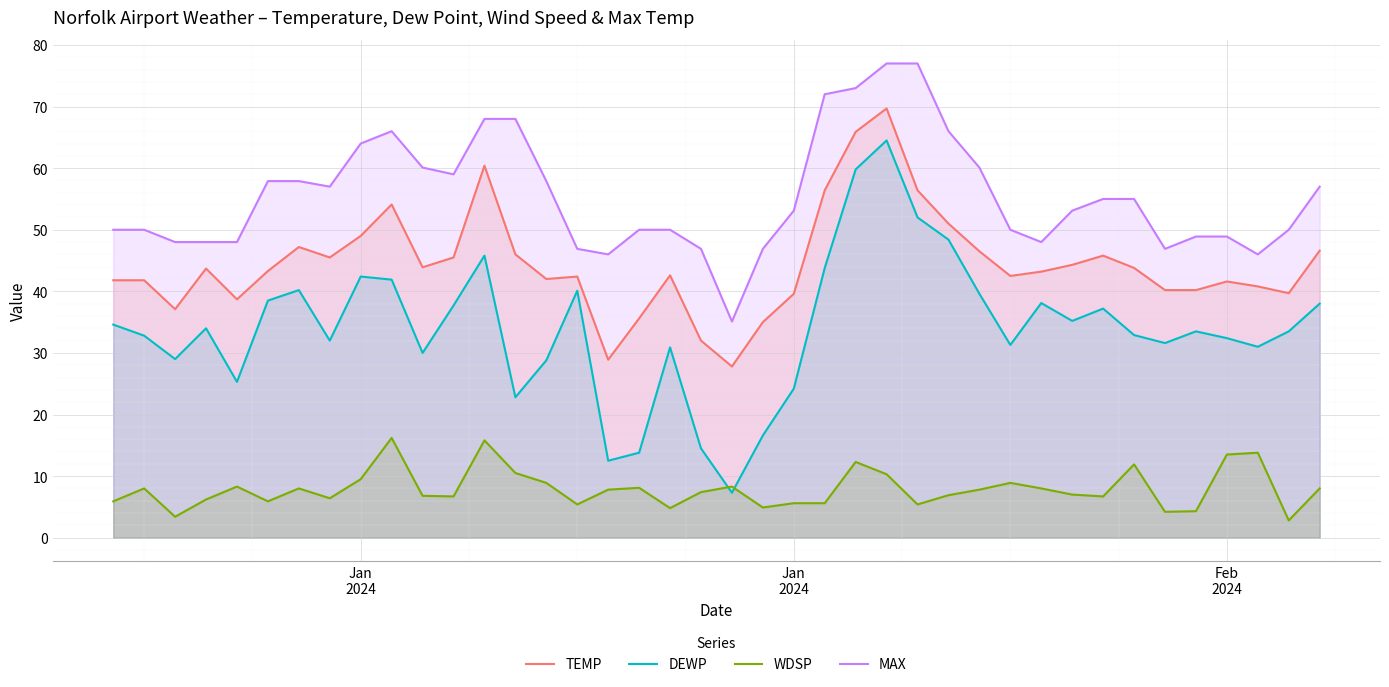

What is the smallest value displayed?

2.8